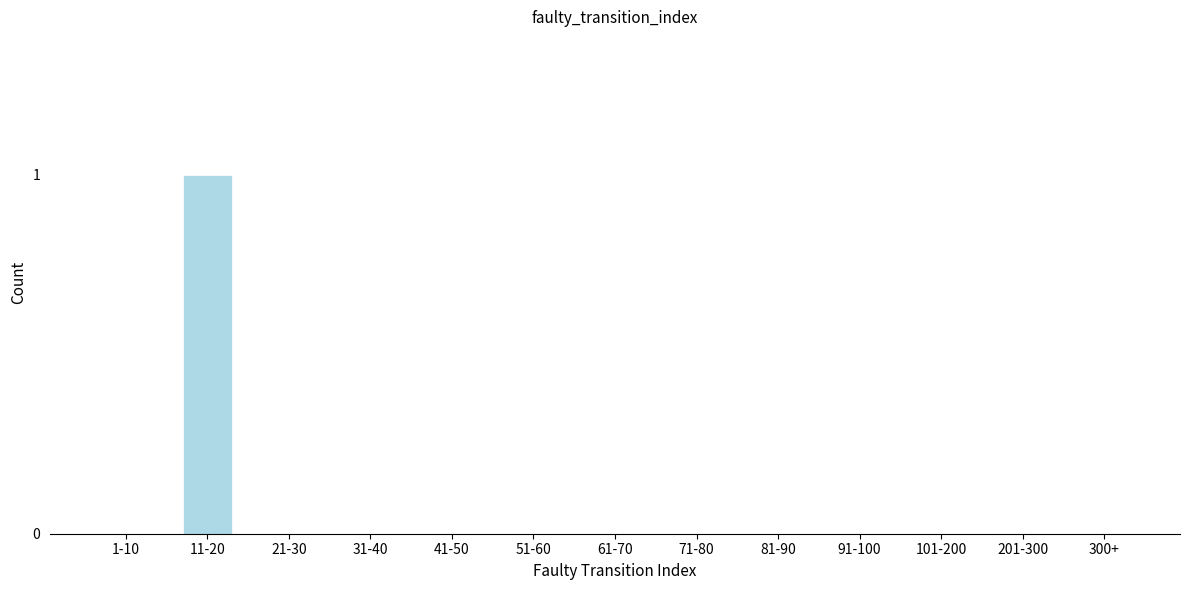

Reading left to right, list all the values displayed in this chart.

1-10=0	11-20=1	21-30=0	31-40=0	41-50=0	51-60=0	61-70=0	71-80=0	81-90=0	91-100=0	101-200=0	201-300=0	300+=0